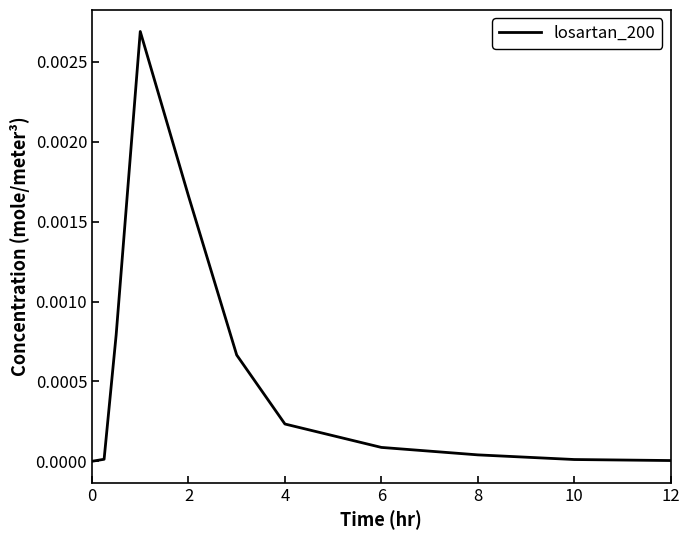

Does the chart have visible grid lines?

No